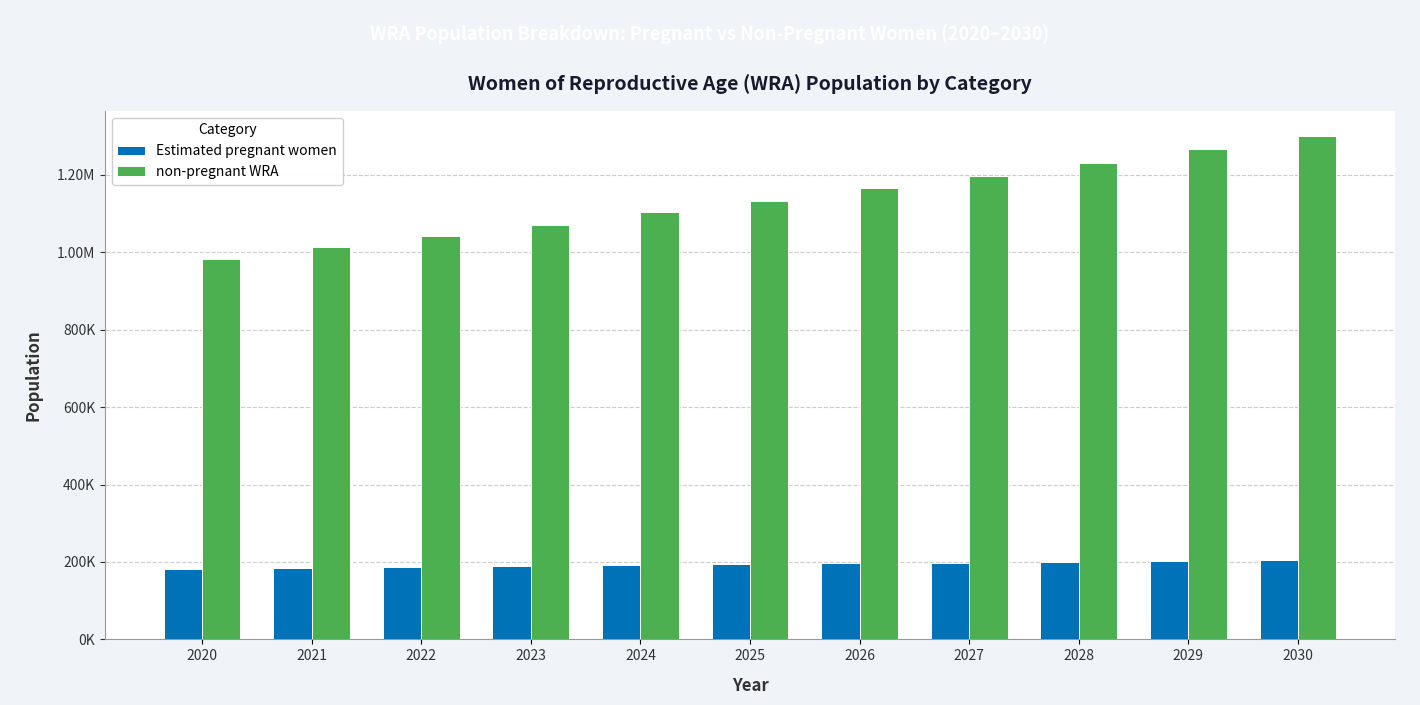

What is the maximum value for Estimated pregnant women?

205698.7